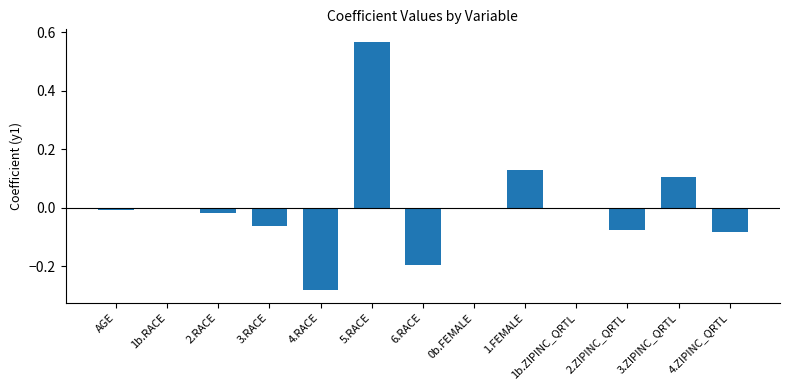

Which has a higher value, 2.ZIPINC_QRTL or 6.RACE?

2.ZIPINC_QRTL